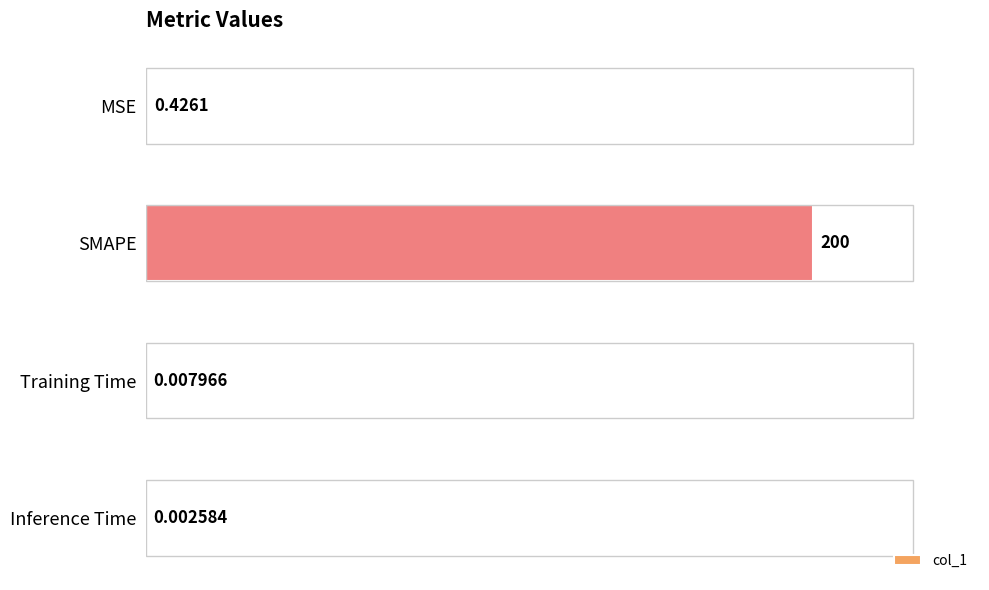

What is the sum of the values at Inference Time and SMAPE?

200.0